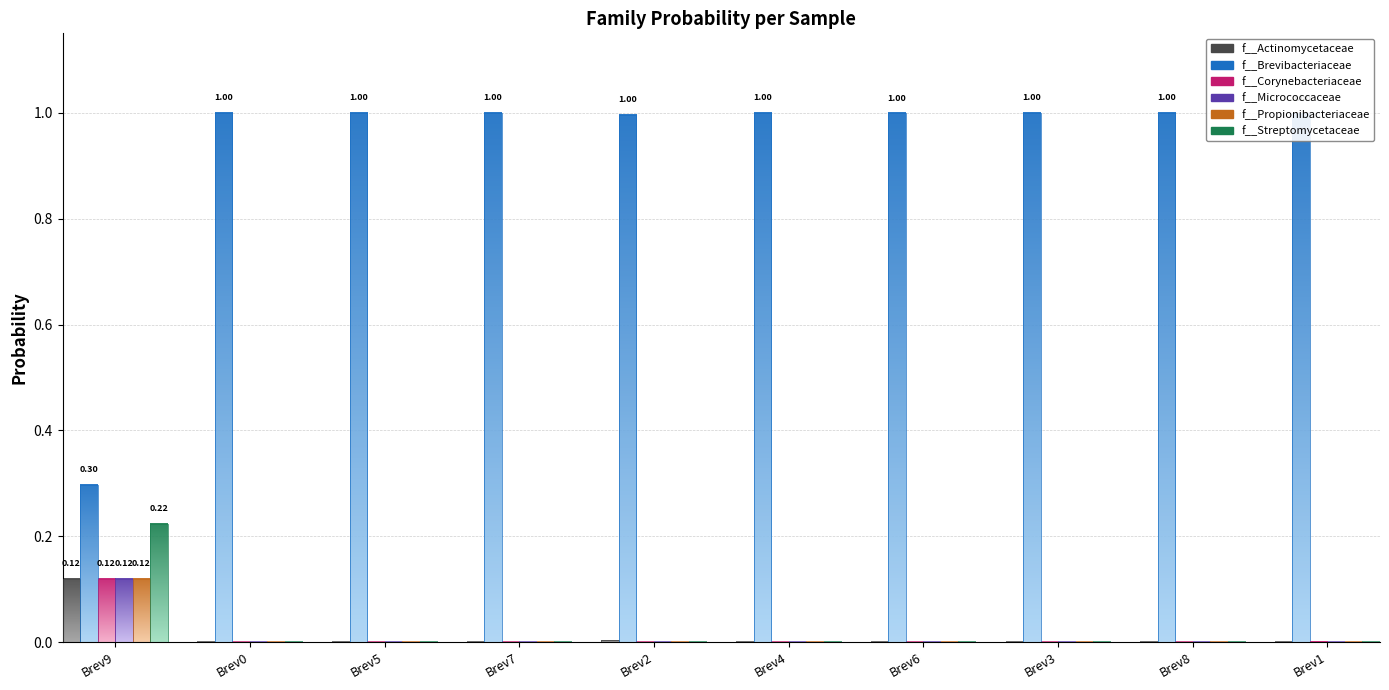

What is the label of the 8th bar from the right?

label_Brevibacterium5.fasta